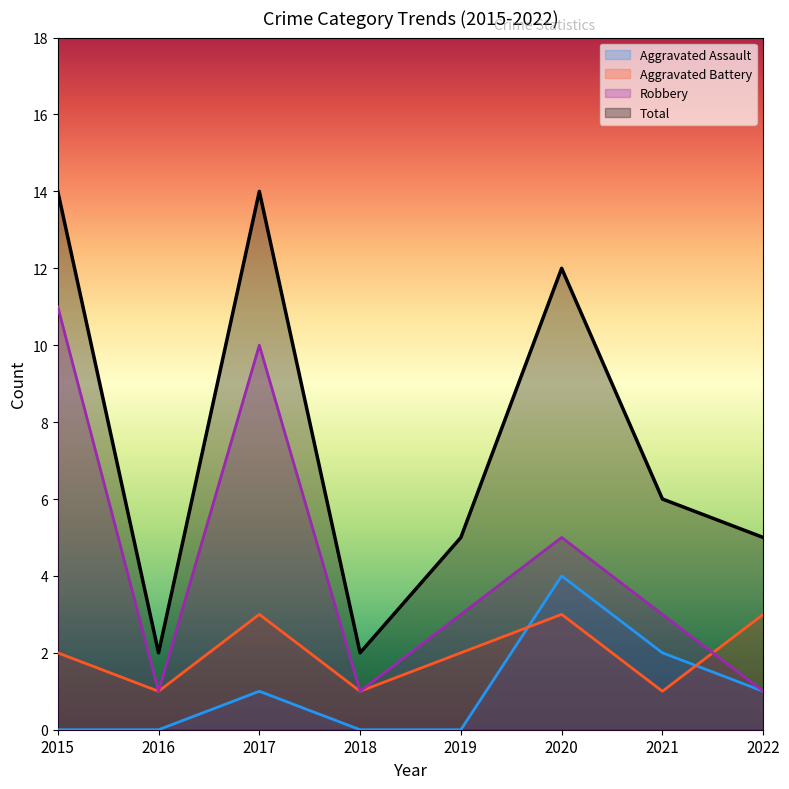

True or false: Aggravated Assault has a value of 0 at 2019.

True